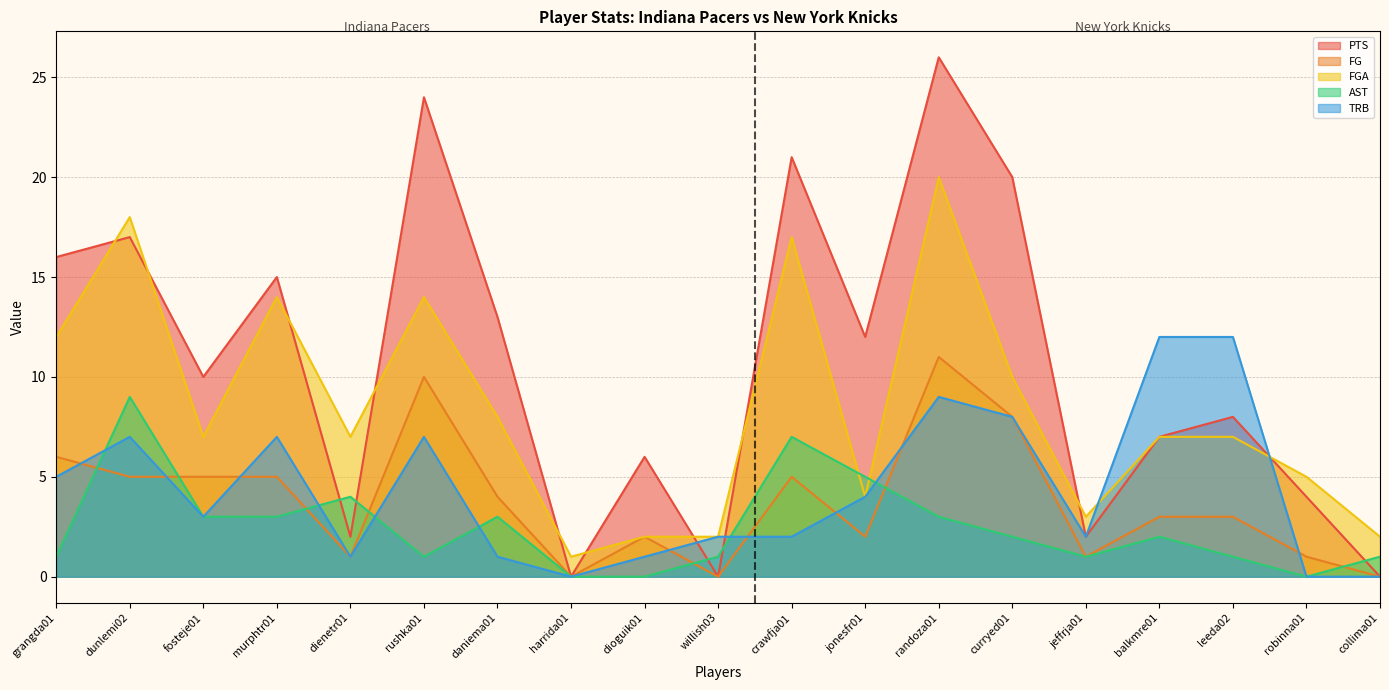

At how many categories does at least one series exceed 8?

12